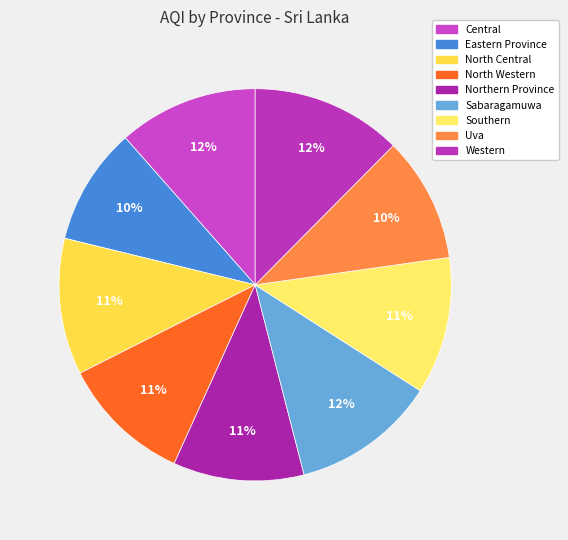

To the nearest percent, what portion does Southern represent?

11%